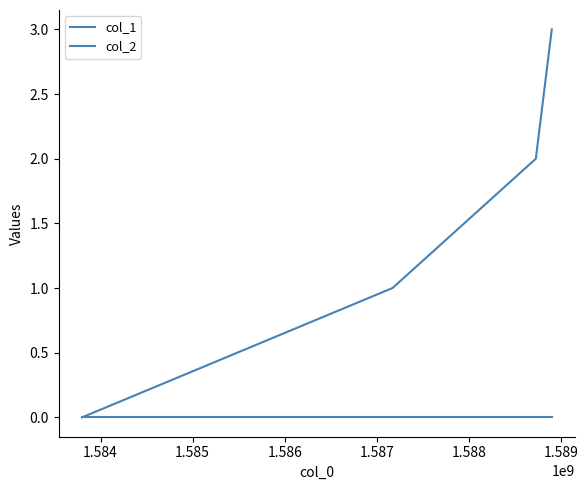

Which series has the widest spread of values?

col_1